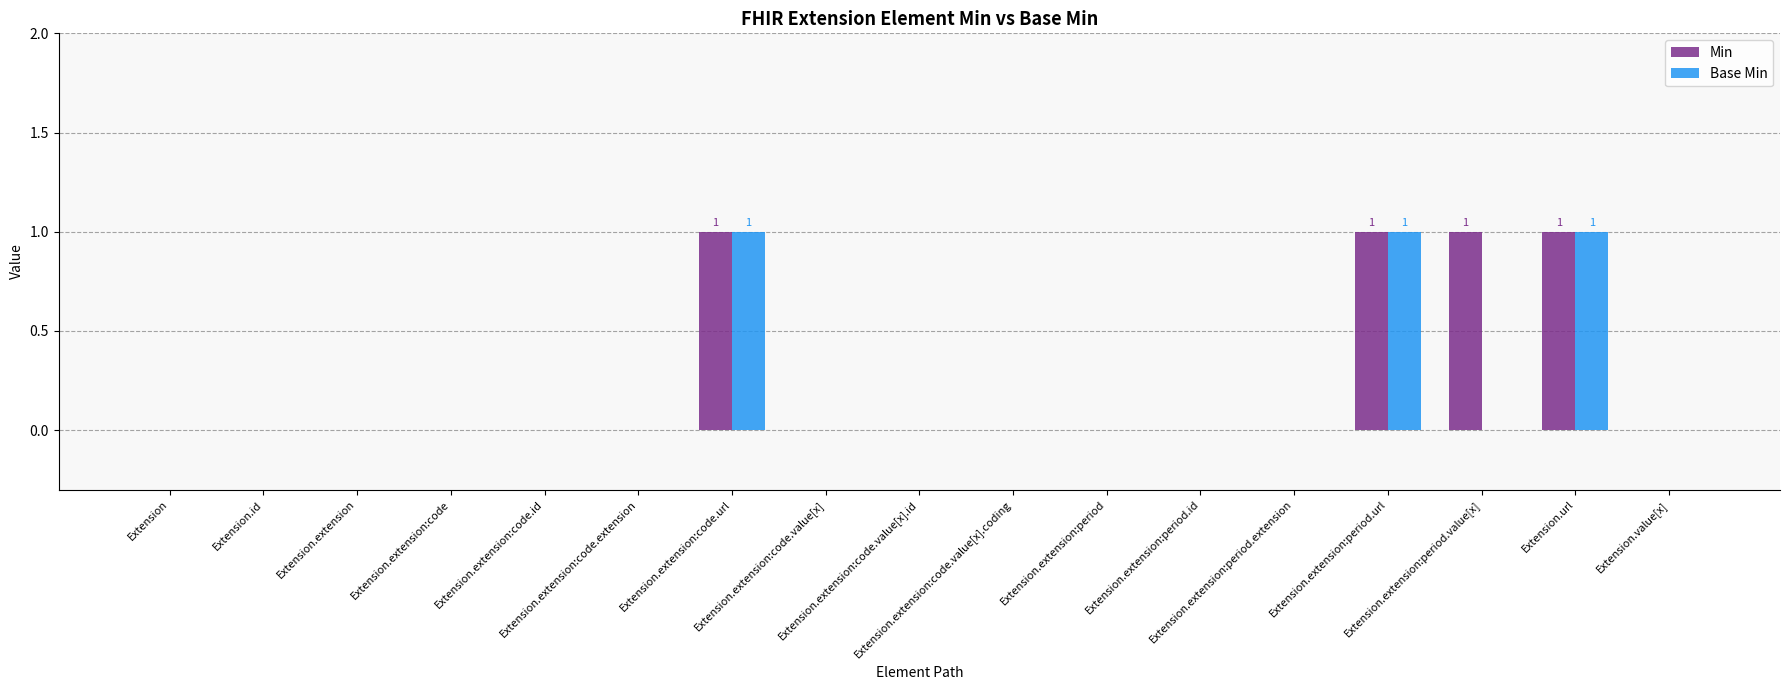

Count the number of data series in this chart.

2